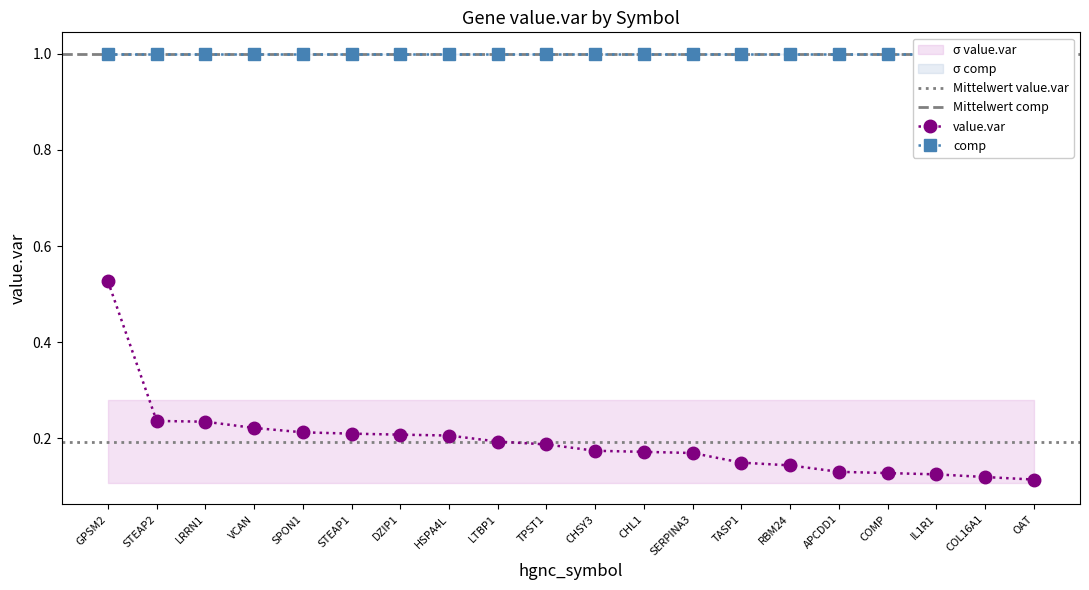

List the labels in order of value, largest first.

GPSM2, STEAP2, LRRN1, VCAN, SPON1, STEAP1, DZIP1, HSPA4L, LTBP1, TPST1, CHSY3, CHL1, SERPINA3, TASP1, RBM24, APCDD1, COMP, IL1R1, COL16A1, OAT